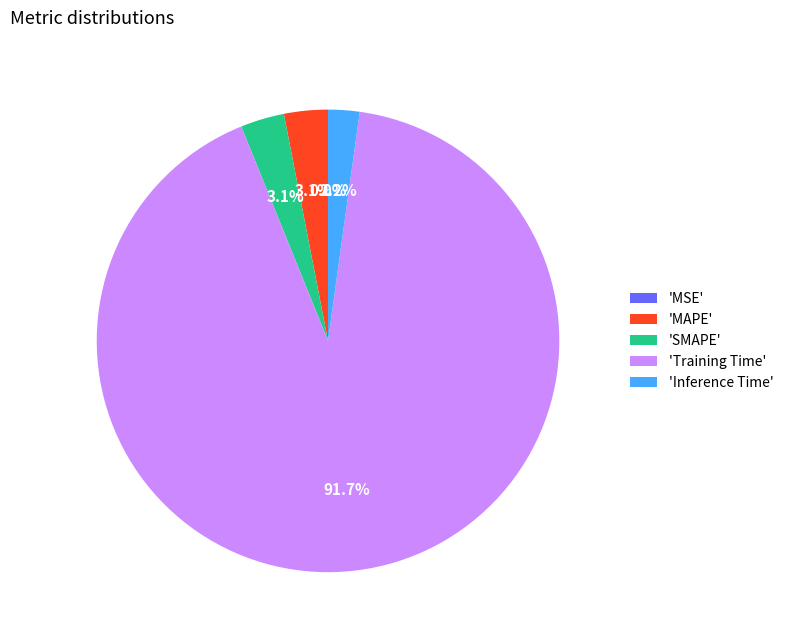

Which slice is the largest?

'Training Time'